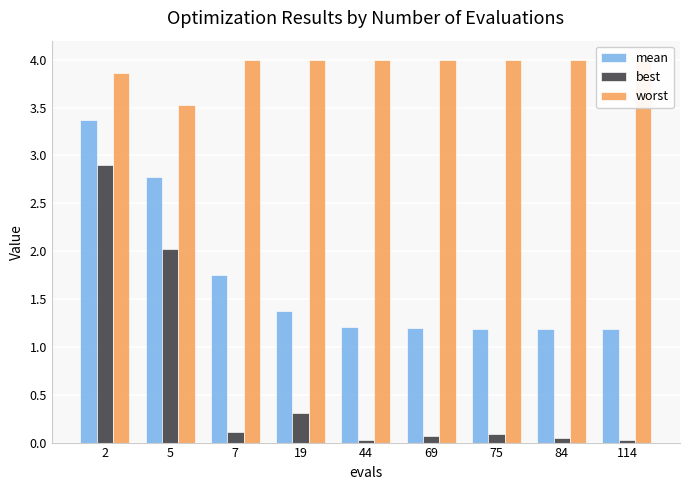

Reading left to right, list all the values displayed in this chart.

mean: 2=3.4	5=2.8	7=1.8	19=1.4	44=1.2	69=1.2	75=1.2	84=1.2	114=1.2
best: 2=2.9	5=2.0	7=0.1	19=0.3	44=0.0	69=0.1	75=0.1	84=0.1	114=0.0
worst: 2=3.9	5=3.5	7=4.0	19=4.0	44=4.0	69=4.0	75=4.0	84=4.0	114=4.0